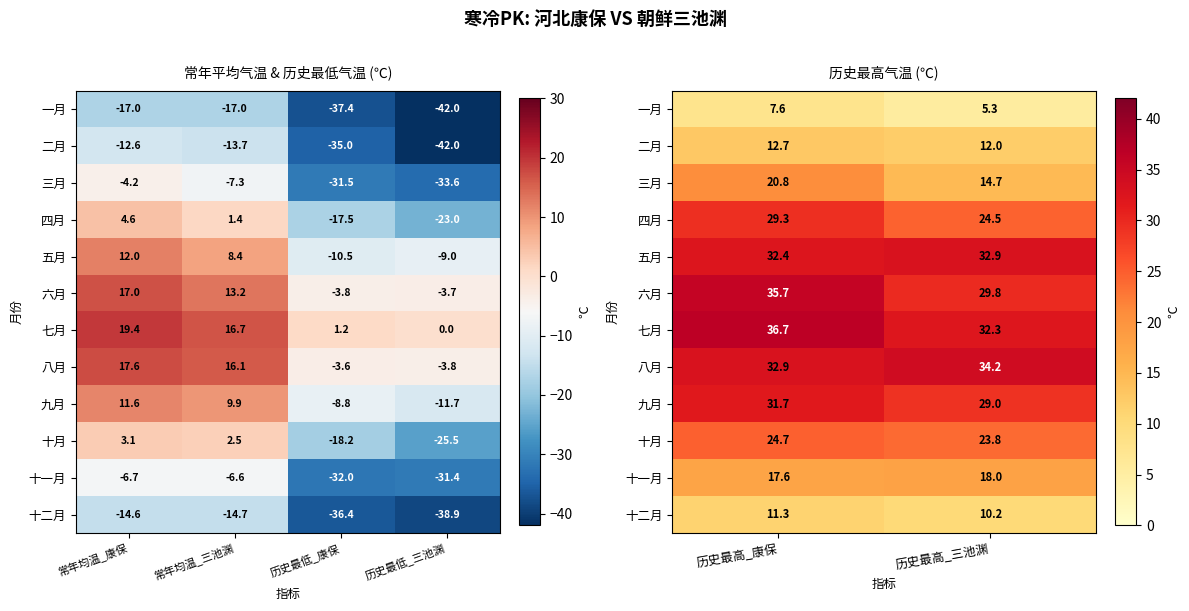

How many data points in 九月 are less than 31?

1